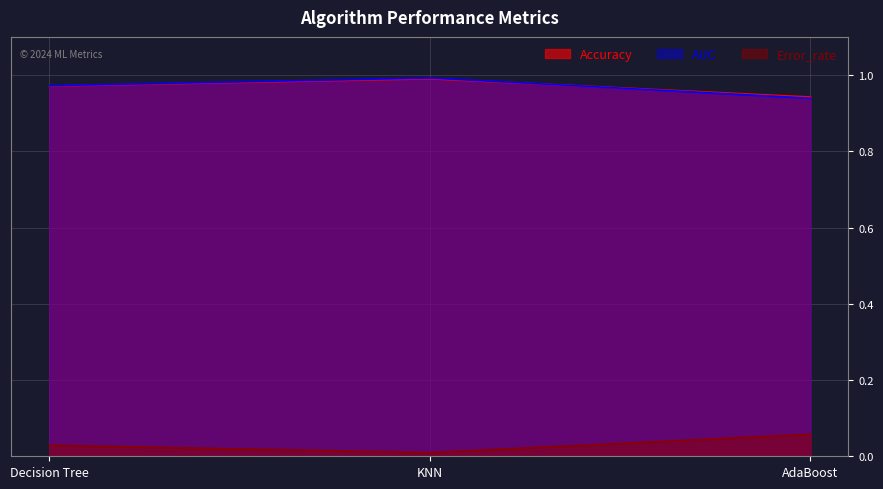

Between KNN and AdaBoost, which series saw the biggest shift?

AUC